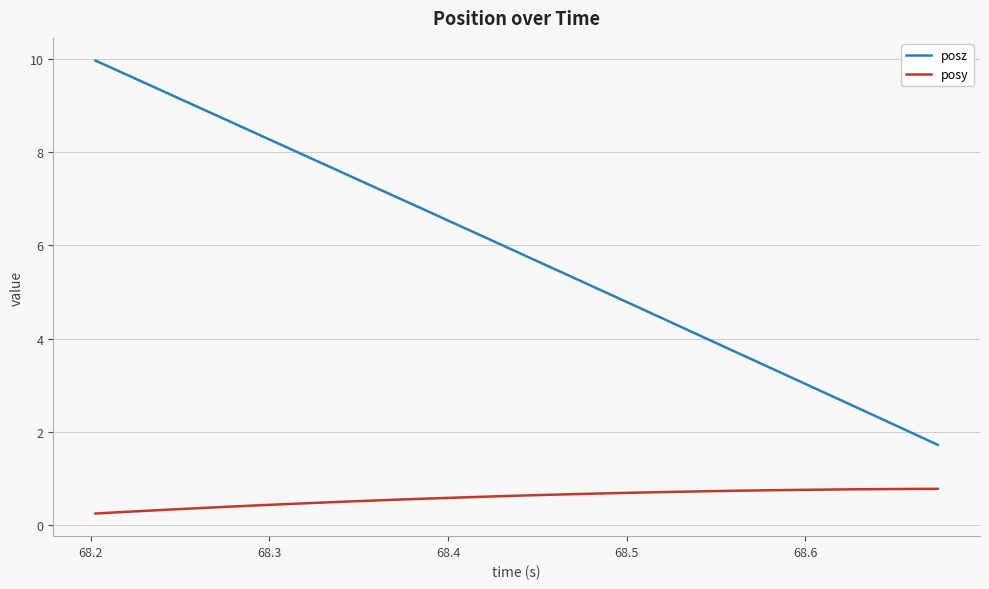

What is the lowest value of the posz series?

1.7